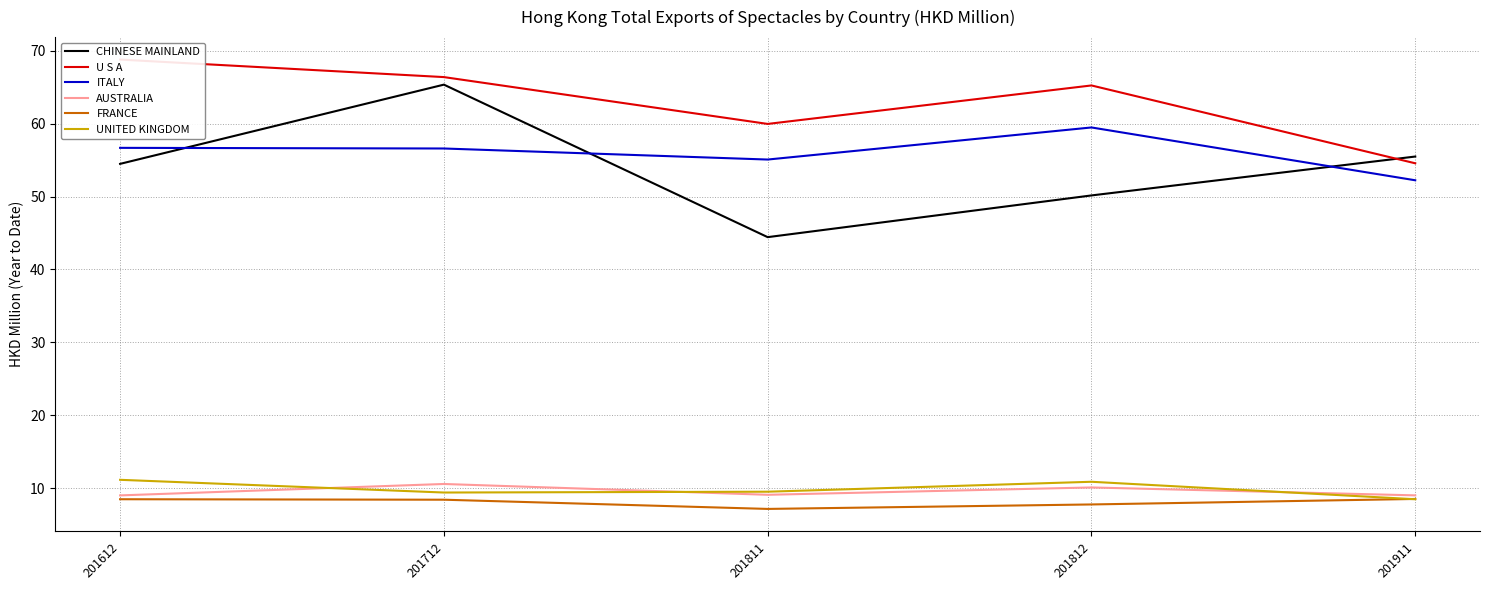

What is the spread (max minus min) of values at 201811?

52.8